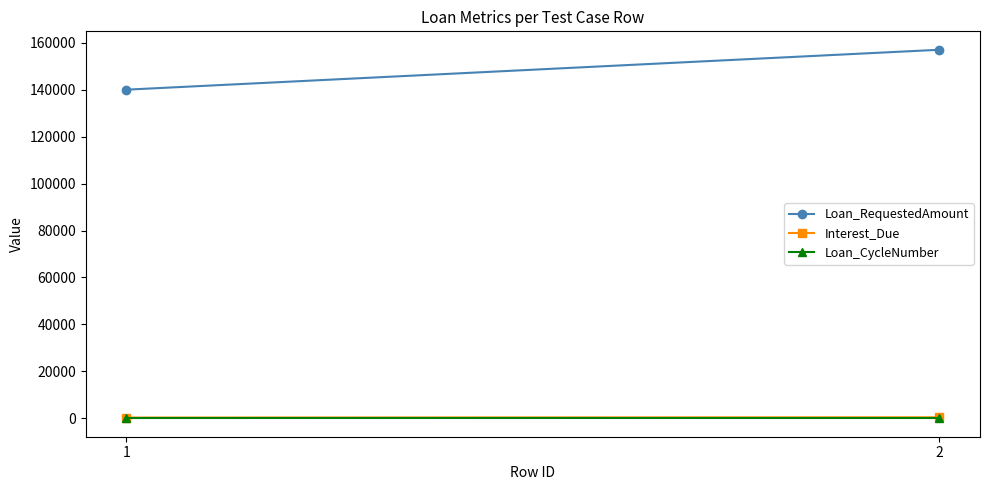

Where is Interest_Due nearest to the value 370?

1